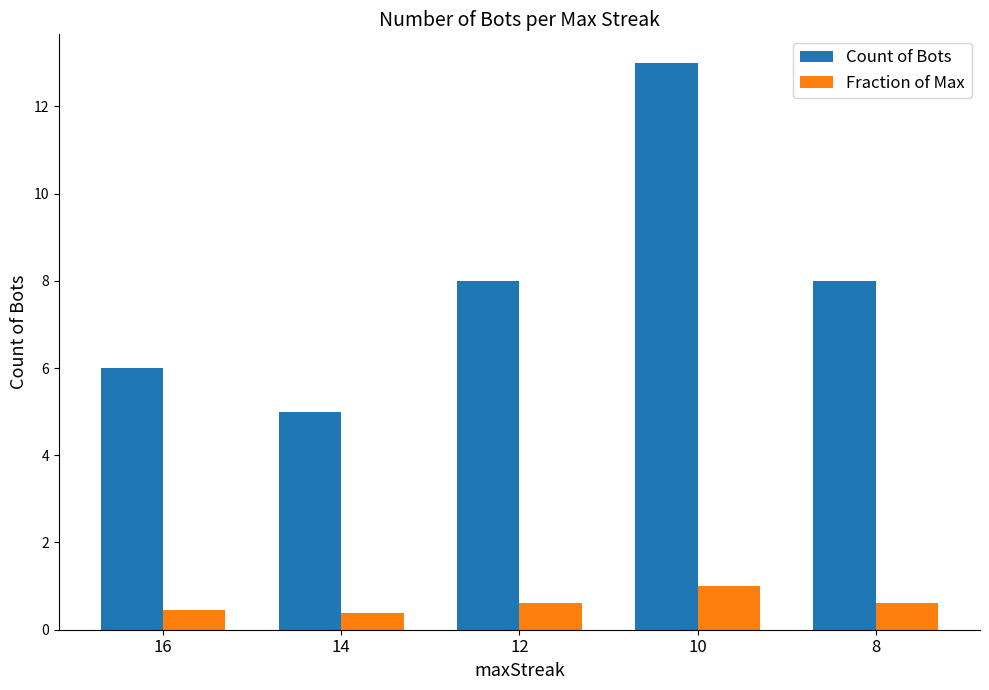

Which series changed the most between 12 and 10?

Count of Bots